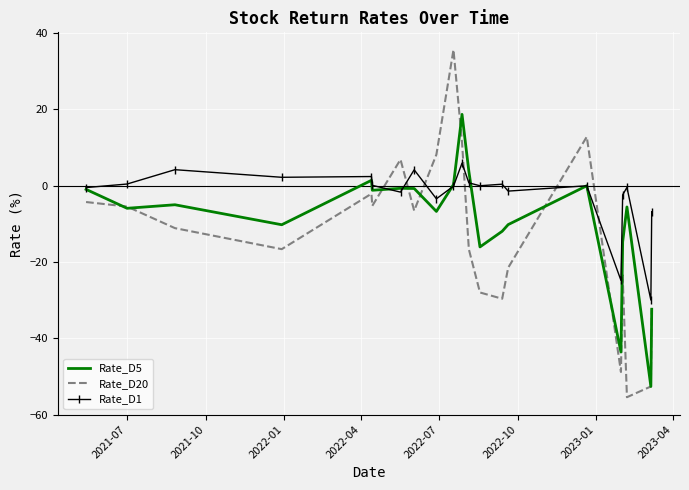

Which series ends up on top after the final intersection of Rate_D20 and Rate_D1?

Rate_D1